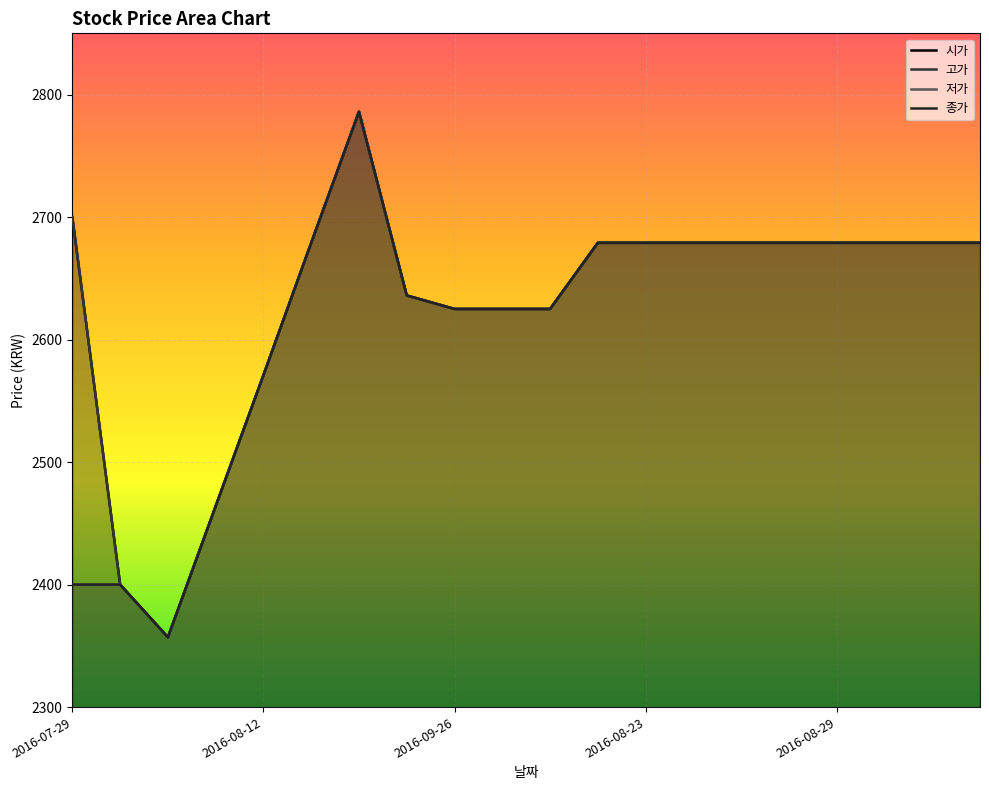

Which category has the highest value across all series?

2016-09-21